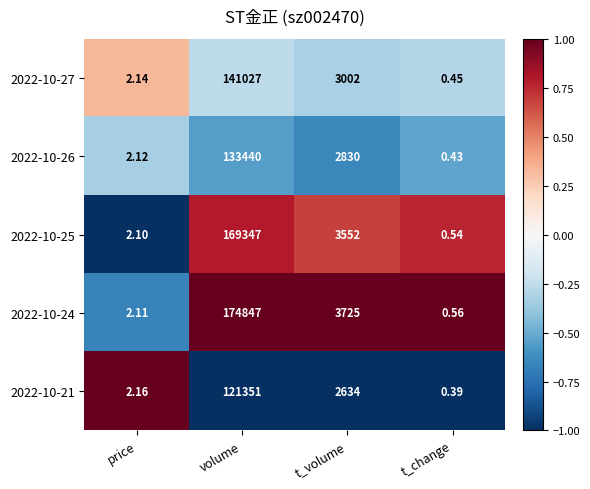

Count the number of categories in the chart.

4